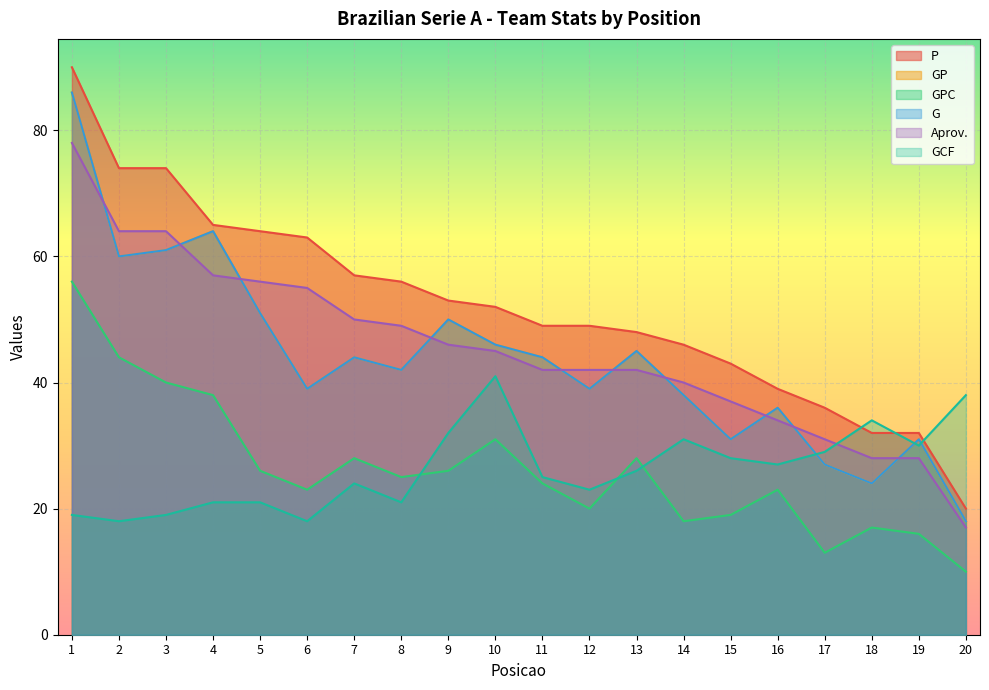

What is the sum of the G values at 20 and 4?

82